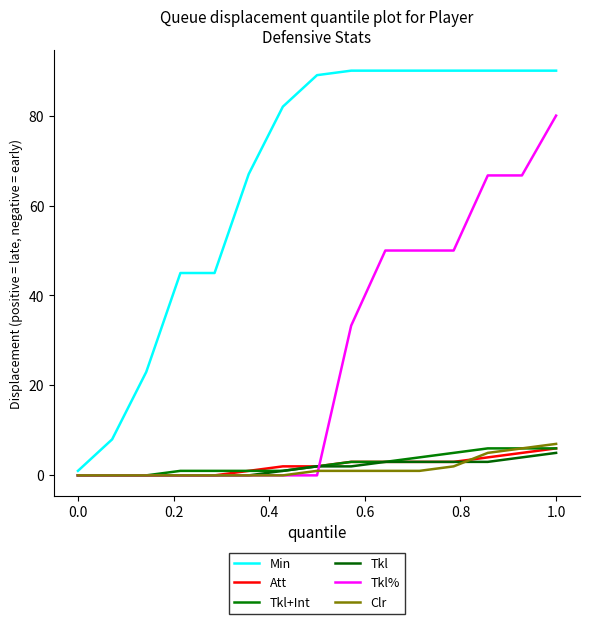

How many lines are shown in the chart?

6